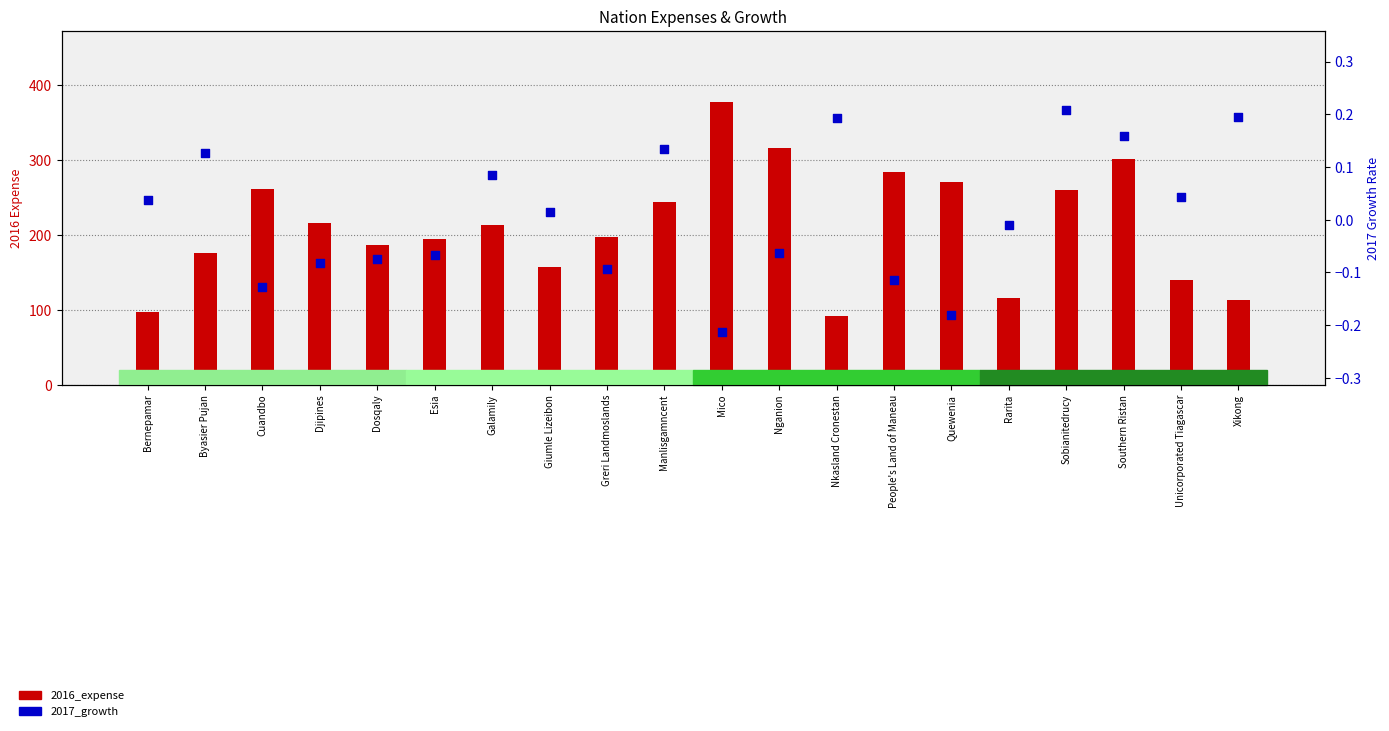

Which series contains the lowest Y value?

2017_growth